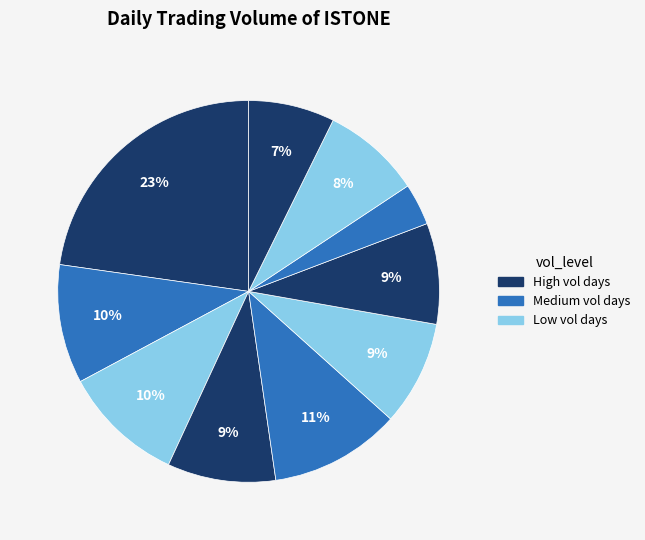

How many segments does this pie chart have?

10